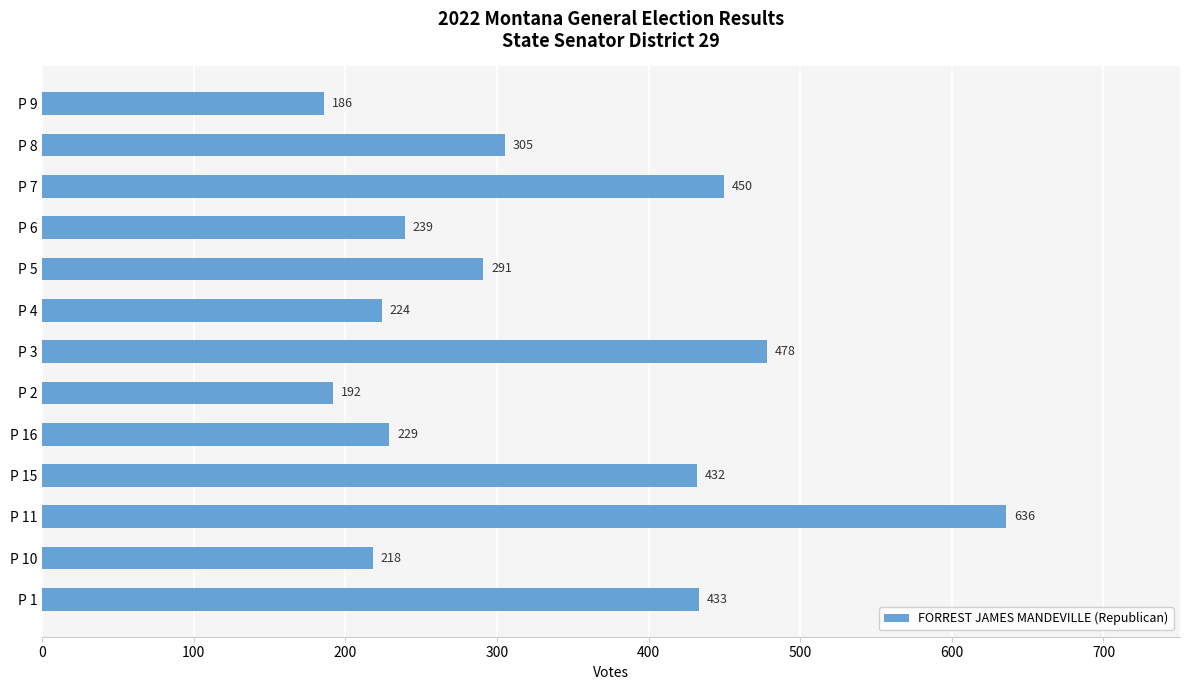

Rank the categories by value from lowest to highest.

P 9, P 2, P 10, P 4, P 16, P 6, P 5, P 8, P 15, P 1, P 7, P 3, P 11